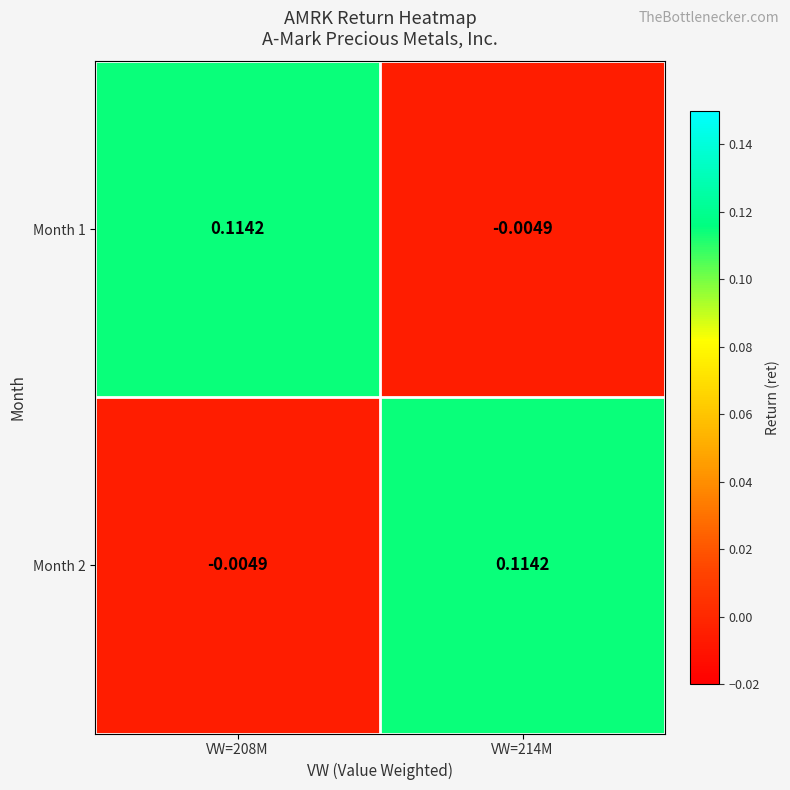

How many categories are shown in the chart?

2